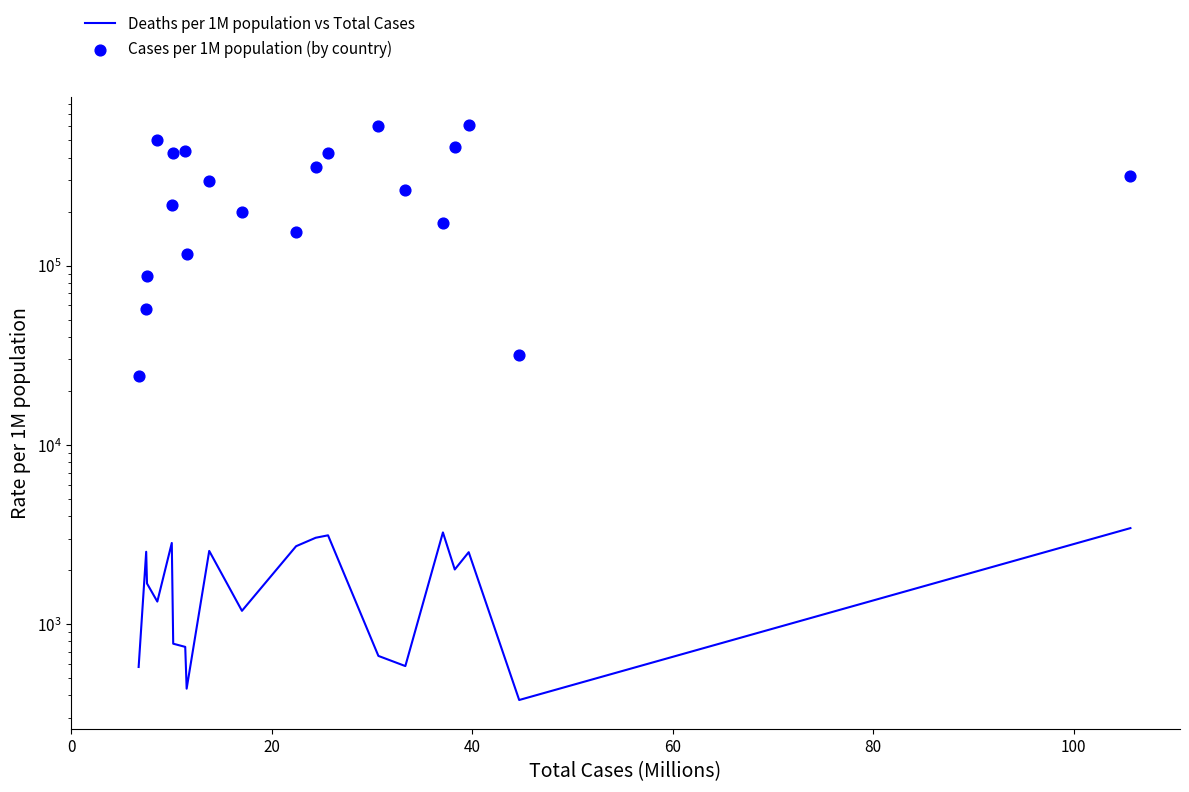

Which series has the largest Y range (max minus min)?

Cases per 1M population (by country)